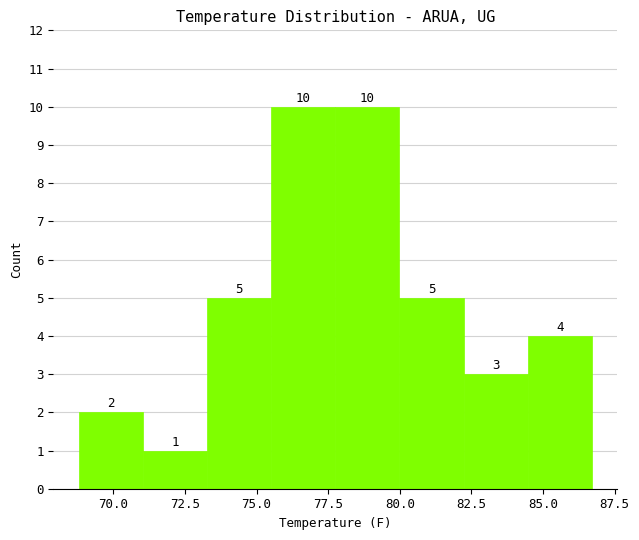

Reading left to right, list every bar in this chart as the range it spans on the x-axis followed by its height. The bar edges are not printed on the chart, so give them approximately, as read against the axis.

69.0 to 71.0: 2
71.0 to 73.5: 1
73.5 to 75.5: 5
75.5 to 78.0: 10
78.0 to 80.0: 10
80.0 to 82.0: 5
82.0 to 84.5: 3
84.5 to 86.5: 4